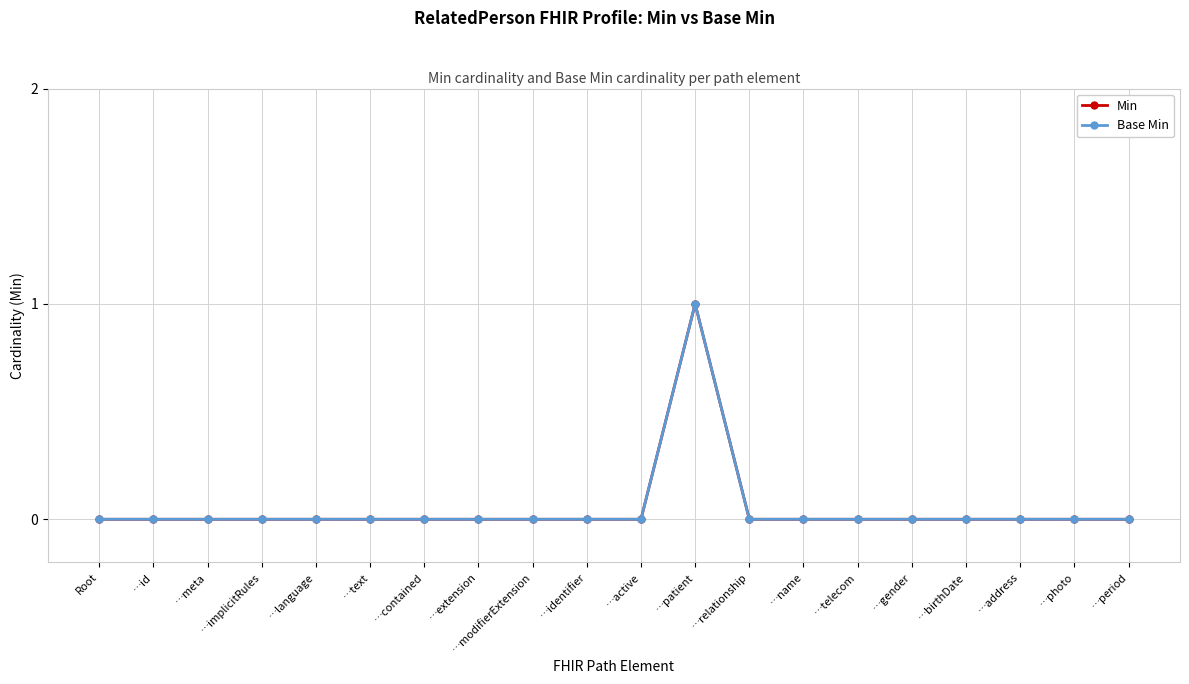

Which label corresponds to the smallest value in the chart?

Root